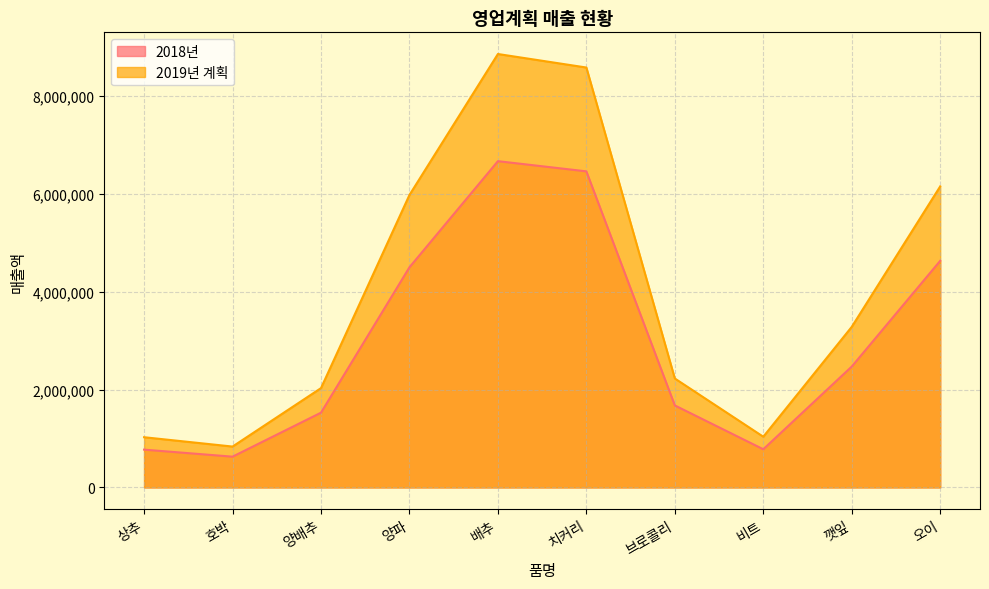

What are all the series names shown in the legend?

2018년, 2019년 계획